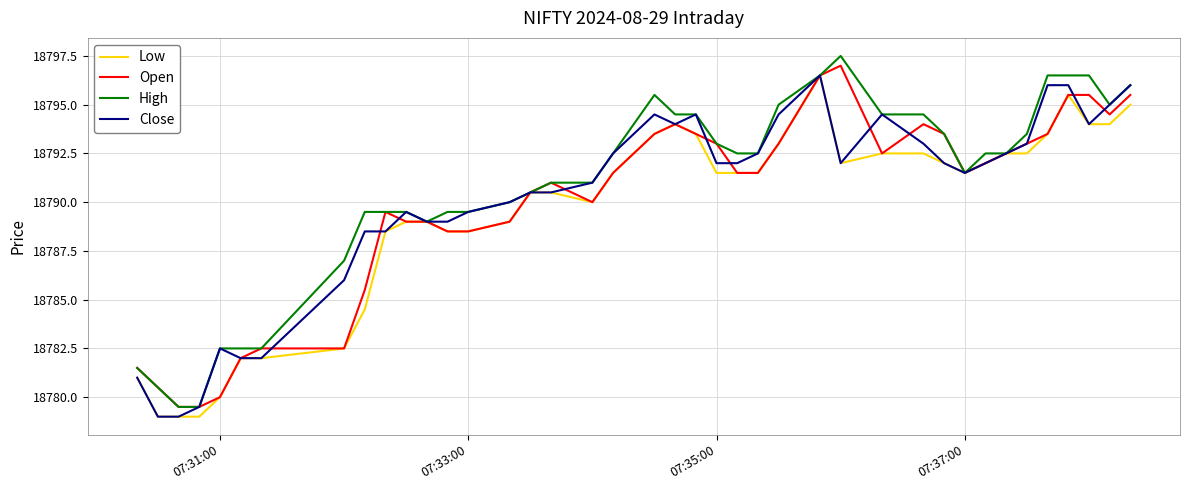

What is the highest value of the Close series?

18796.5